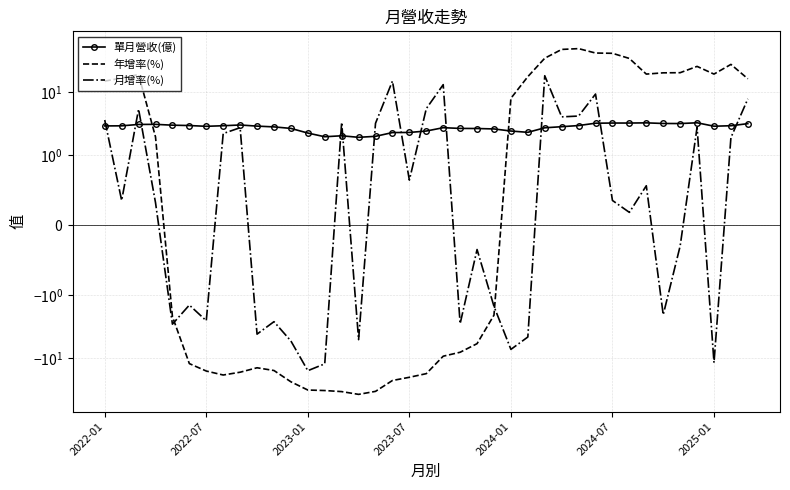

Which series has the largest range (max minus min)?

年增率(%)